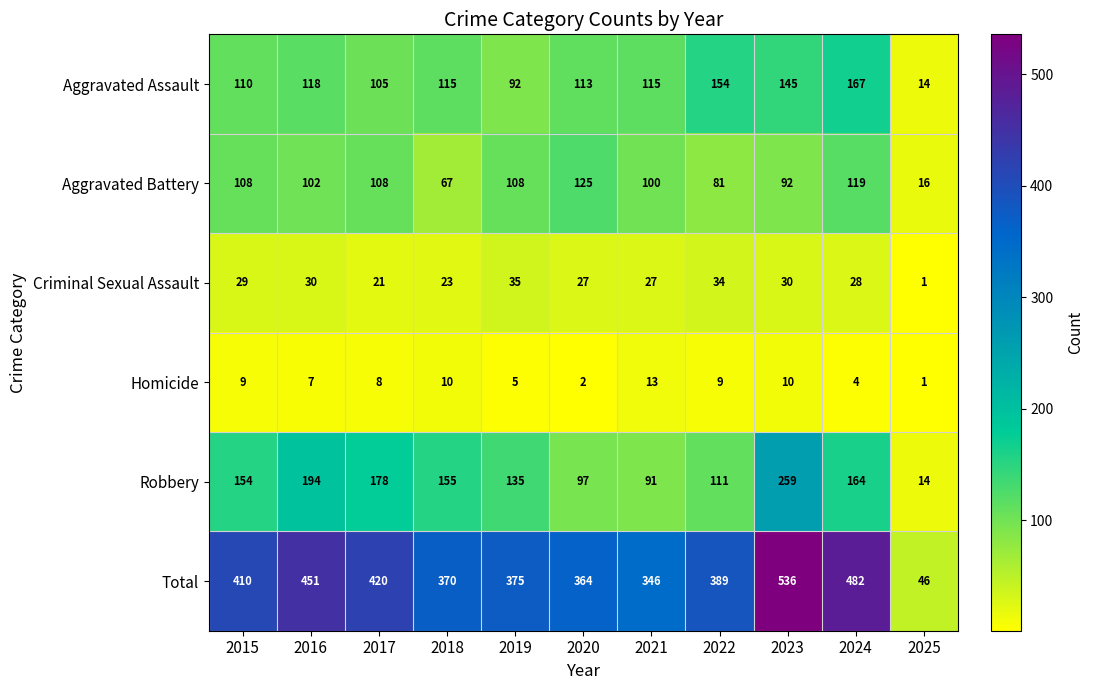

The value of Robbery at 2015 is 222. True or false?

False